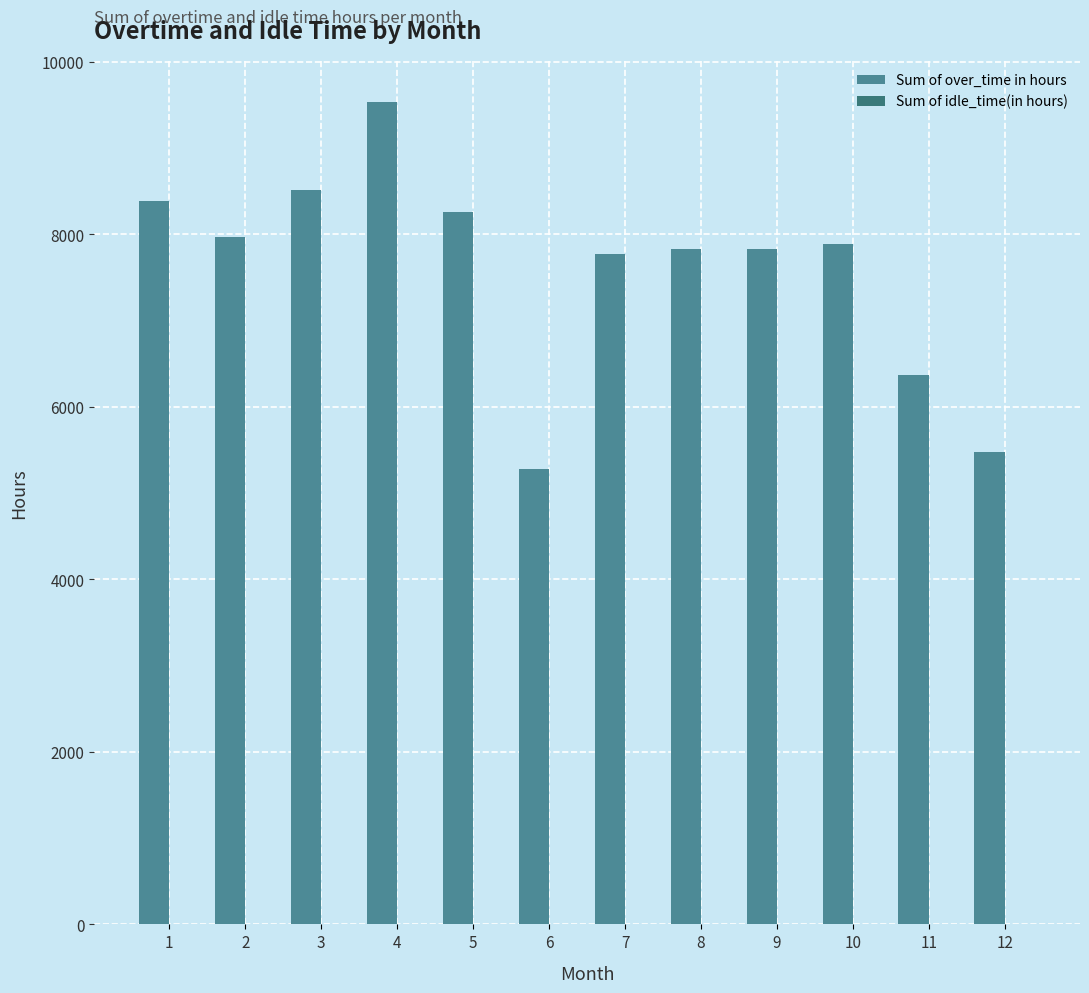

Rank the series by their average value, from highest to lowest.

Sum of over_time in hours, Sum of idle_time(in hours)